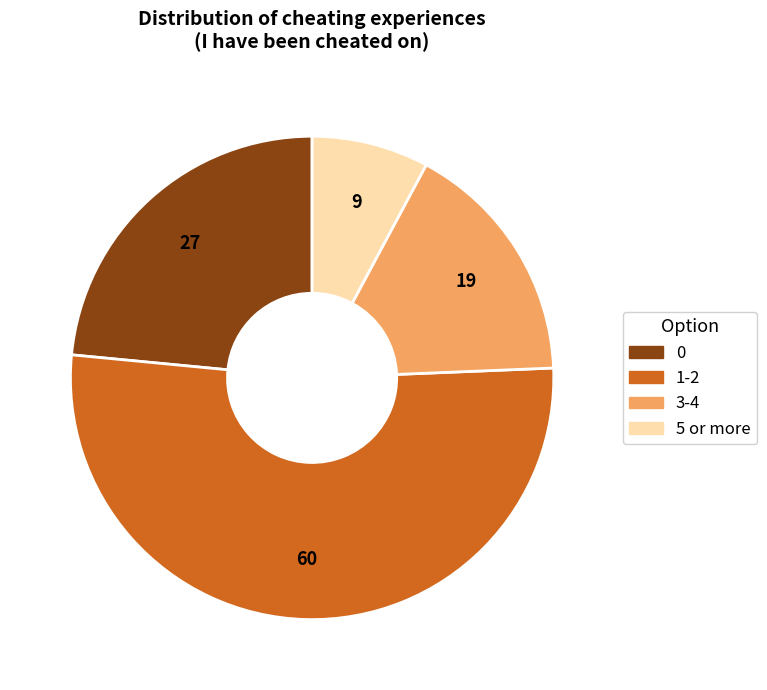

Is it true that 5 or more is 8% of the pie?

True